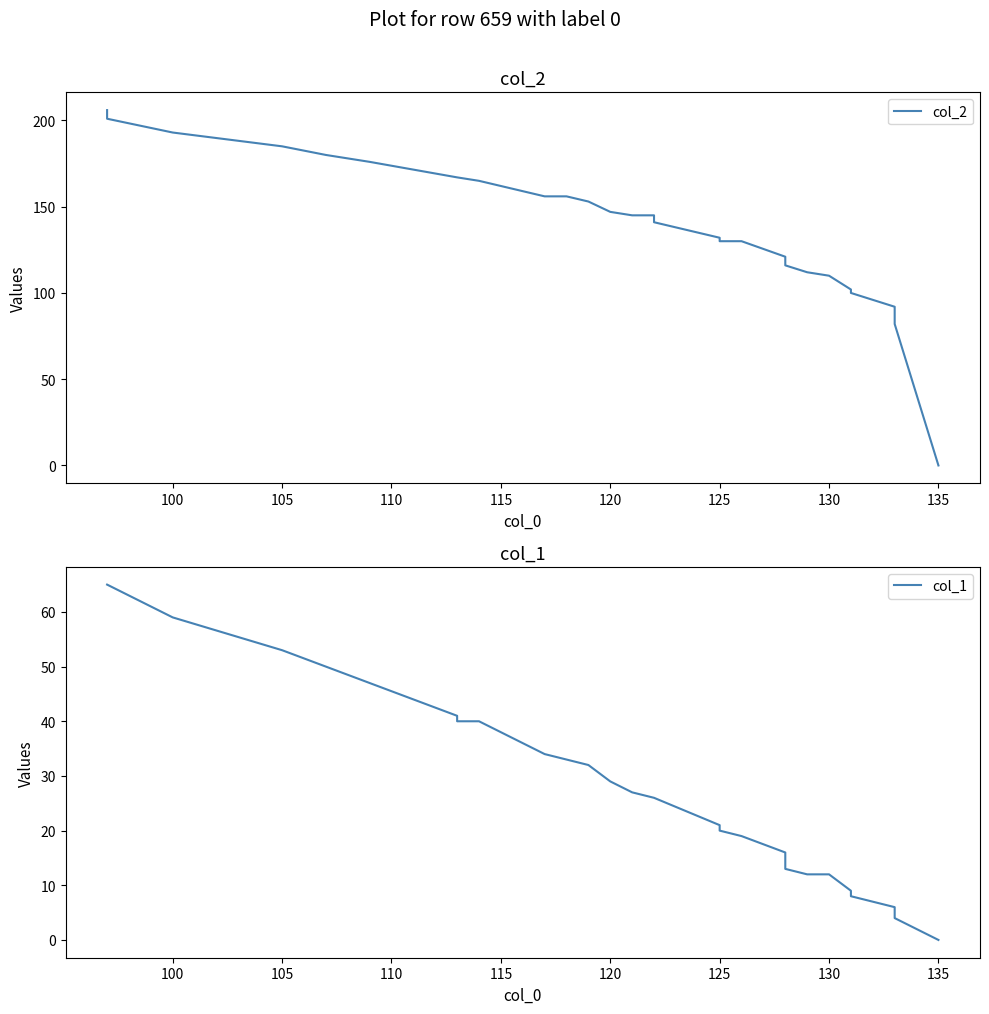

The value of col_1 at 10 is 3. True or false?

False